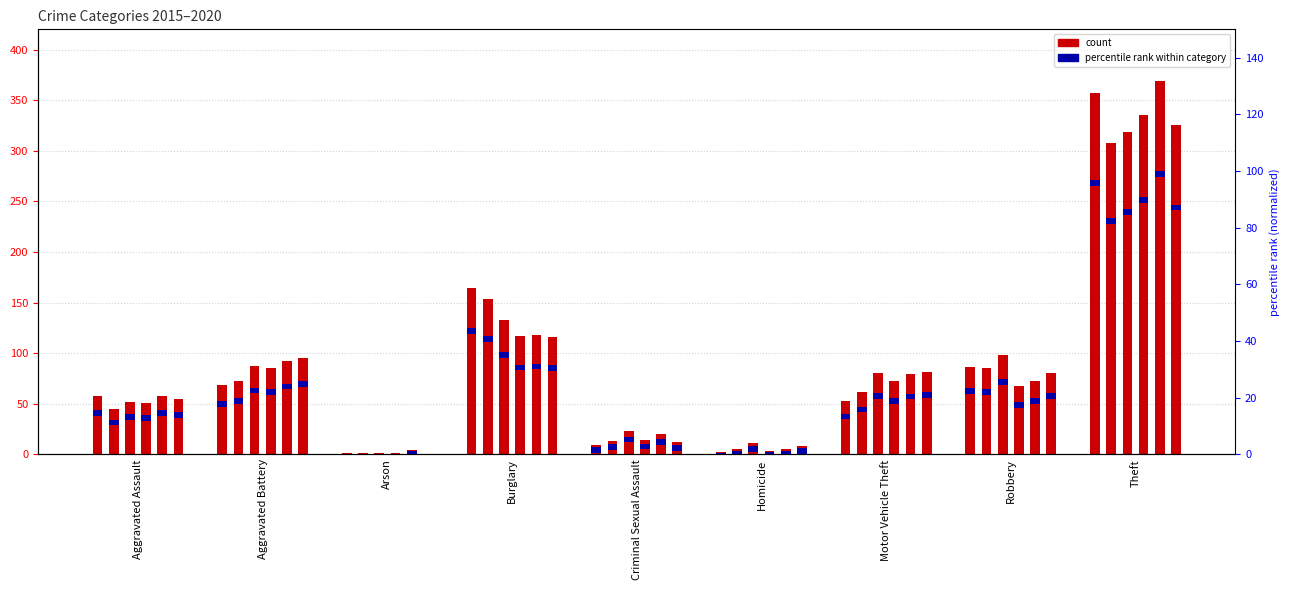

What is the average value of the 2017 series?

89